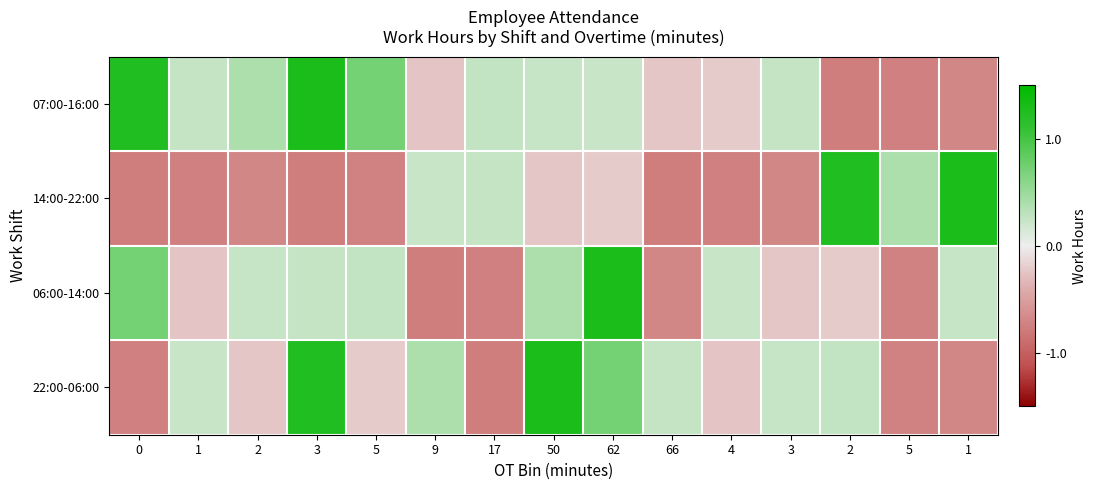

Rank the series by their average value, from lowest to highest.

14:00-22:00, 06:00-14:00, 22:00-06:00, 07:00-16:00